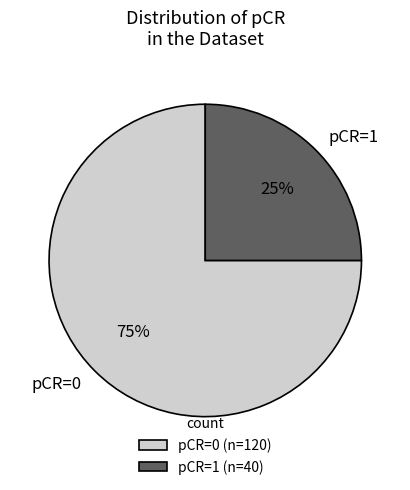

Is there any slice that represents more than half of the pie?

Yes